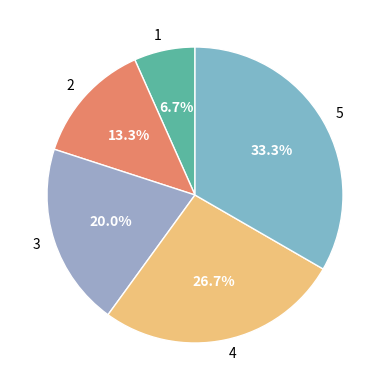

Which category has the biggest portion of the pie?

5